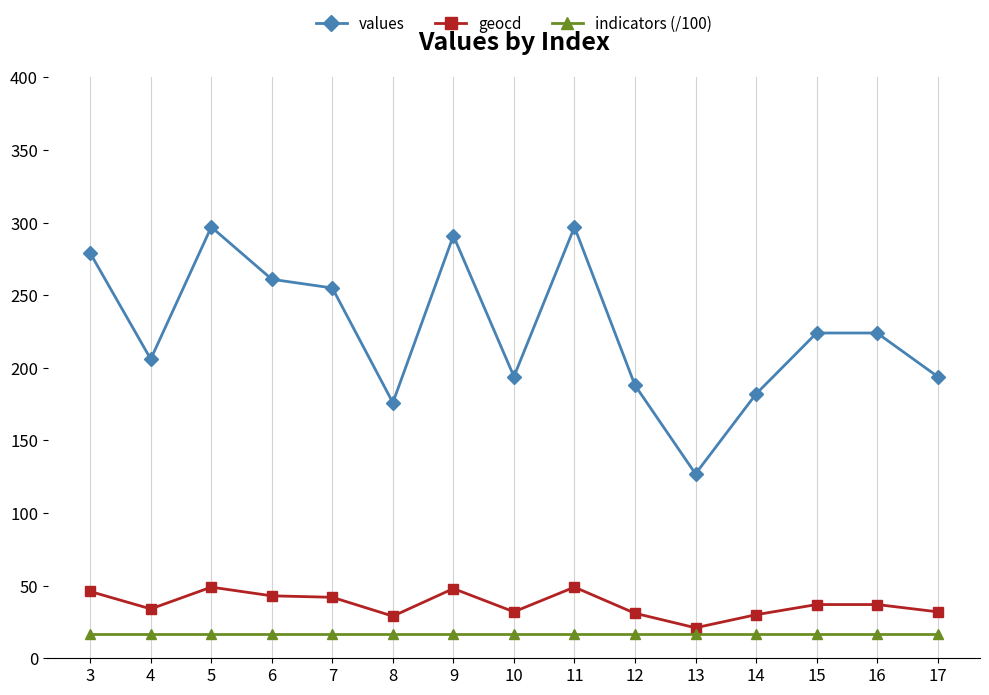

What is the value of the values point at the 13th from the left?

224.0